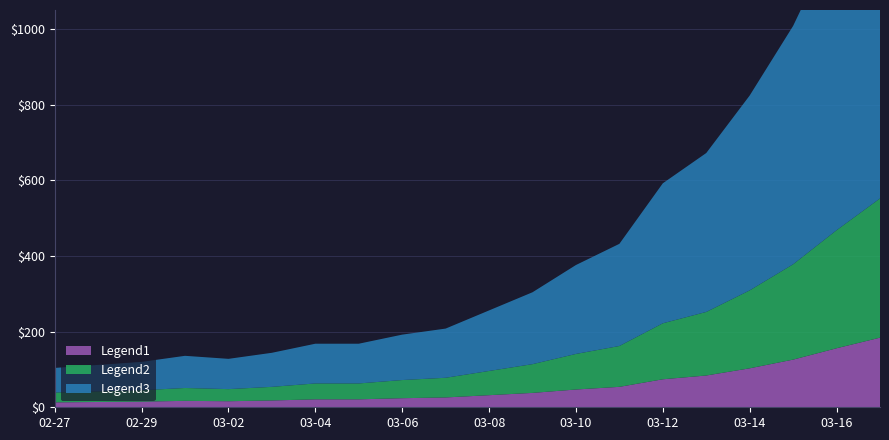

Reading left to right, transcribe all the data shown in this chart.

Legend1: 13	14	15	17	16	18	21	21	24	26	32	38	47	54	74	84	103	126	156	184
Legend2: 26	28	30	34	32	36	42	42	48	52	64	76	94	108	148	168	206	252	312	368
Legend3: 65	70	75	85	80	90	105	105	120	130	160	190	235	270	370	420	515	630	780	920